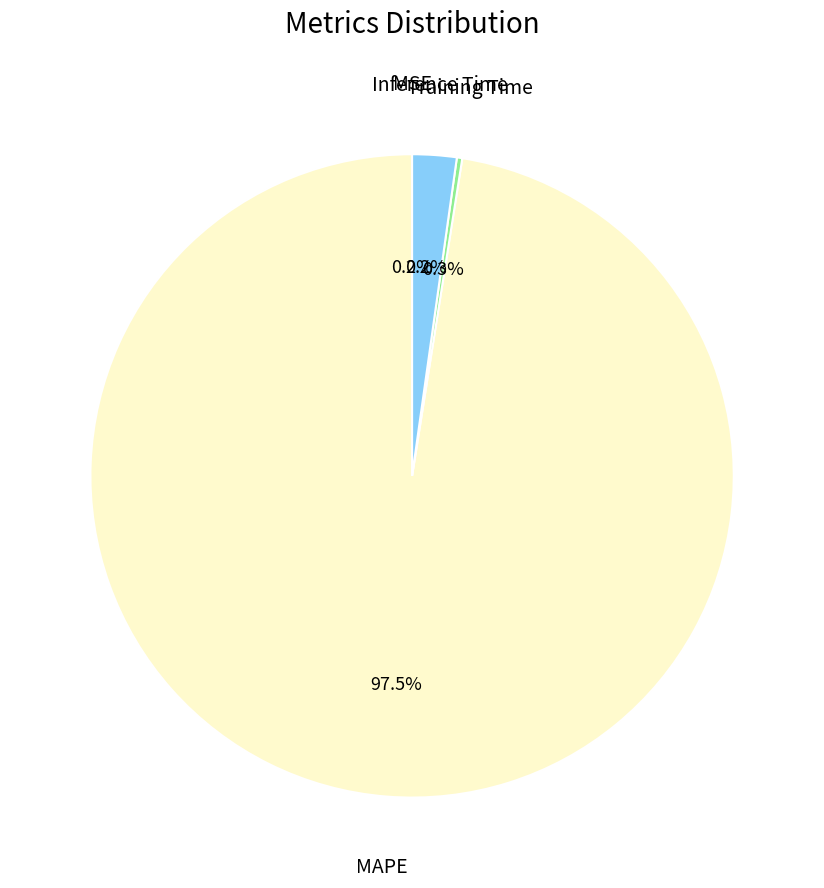

Is there a majority slice in this chart?

Yes